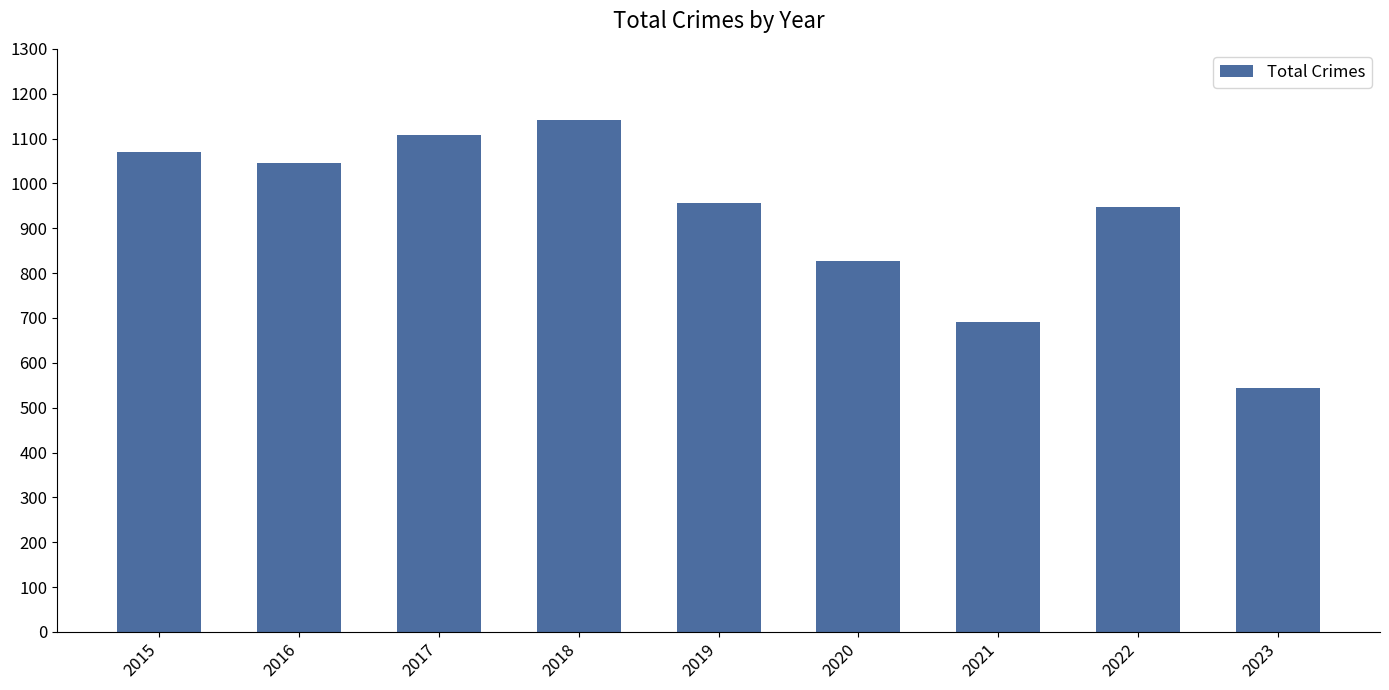

Reading left to right, list all the values displayed in this chart.

1070	1046	1107	1142	957	826	692	948	543